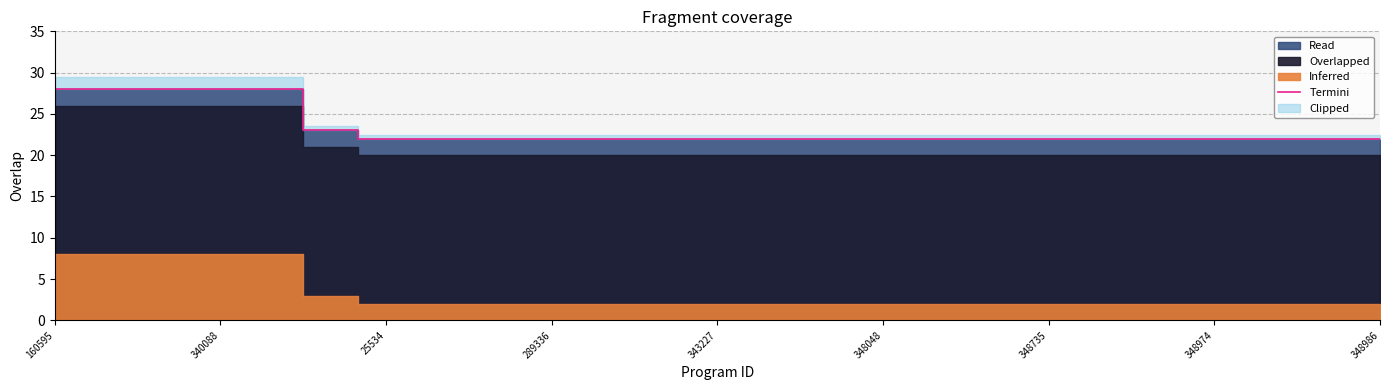

What is the lowest value of the Termini series?

22